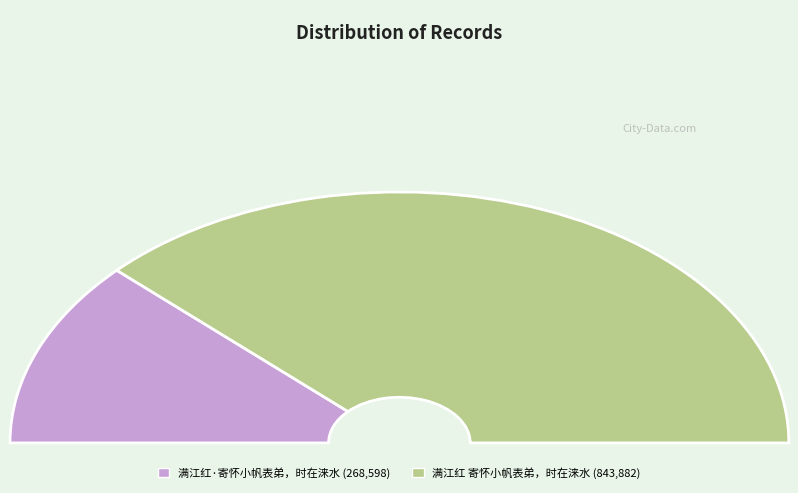

Is it true that 满江红·寄怀小帆表弟，时在涞水 is 24% of the pie?

True